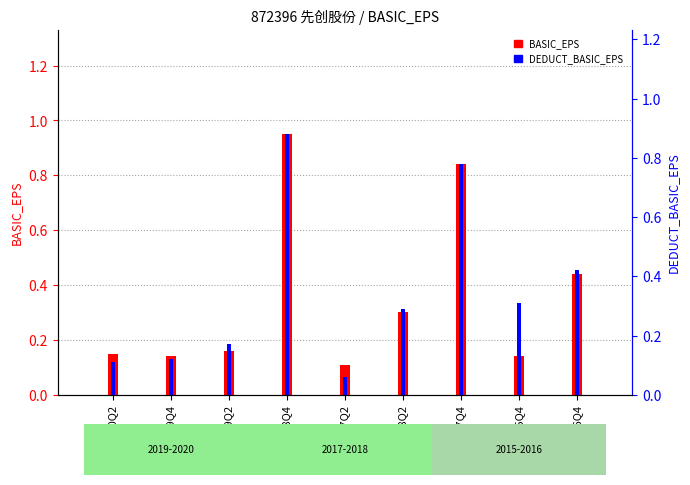

What position from the right is 2018Q2?

4